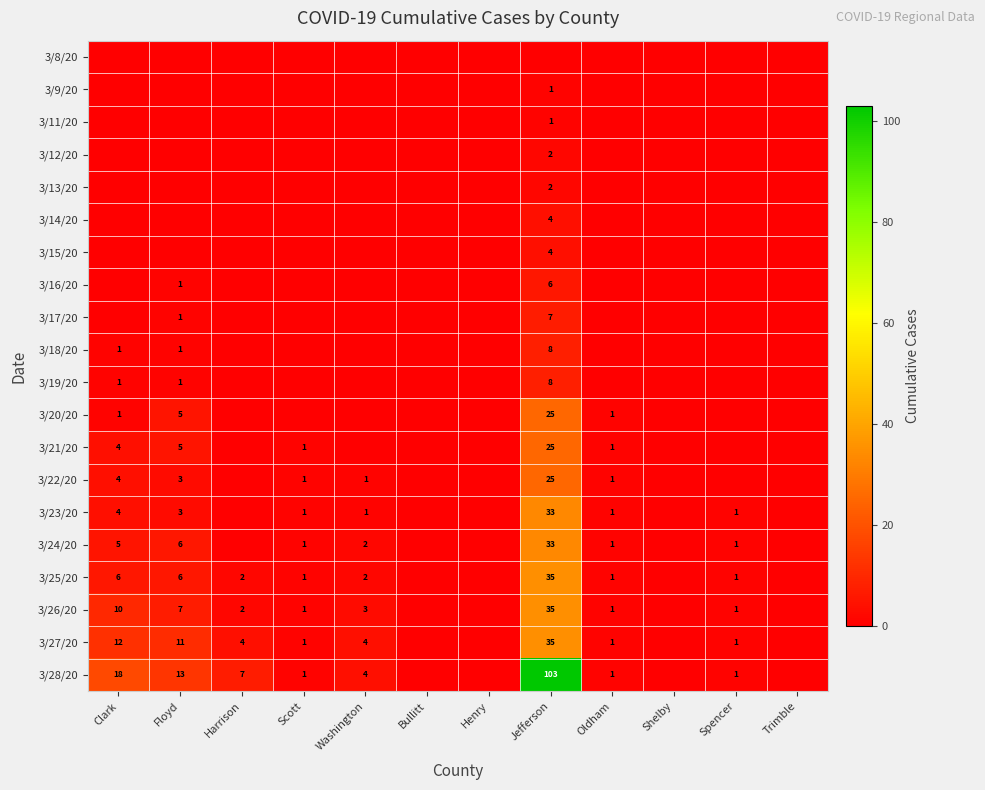

True or false: 3/25/20 has a value of 1 at Spencer.

True